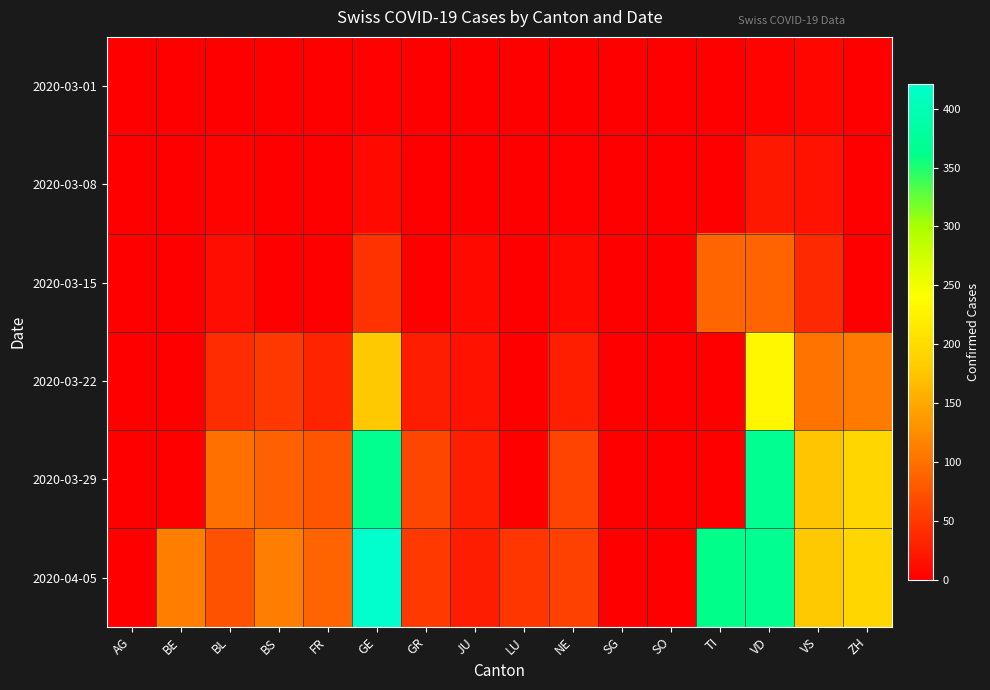

Reading left to right, what are all the values shown in this chart?

2020-03-01: AG=0	BE=0	BL=1	BS=0	FR=0	GE=3	GR=0	JU=0	LU=0	NE=0	SG=0	SO=0	TI=0	VD=4	VS=7	ZH=0
2020-03-08: AG=0	BE=0	BL=4	BS=1	FR=0	GE=9	GR=0	JU=0	LU=0	NE=3	SG=0	SO=0	TI=0	VD=22	VS=17	ZH=0
2020-03-15: AG=0	BE=0	BL=12	BS=0	FR=0	GE=46	GR=0	JU=9	LU=0	NE=9	SG=0	SO=0	TI=92	VD=90	VS=37	ZH=0
2020-03-22: AG=0	BE=0	BL=40	BS=50	FR=32	GE=179	GR=27	JU=18	LU=0	NE=28	SG=0	SO=0	TI=0	VD=231	VS=103	ZH=110
2020-03-29: AG=0	BE=0	BL=99	BS=87	FR=76	GE=365	GR=63	JU=28	LU=0	NE=60	SG=0	SO=0	TI=0	VD=367	VS=175	ZH=194
2020-04-05: AG=0	BE=113	BL=73	BS=112	FR=89	GE=421	GR=52	JU=27	LU=49	NE=59	SG=0	SO=0	TI=363	VD=367	VS=178	ZH=194